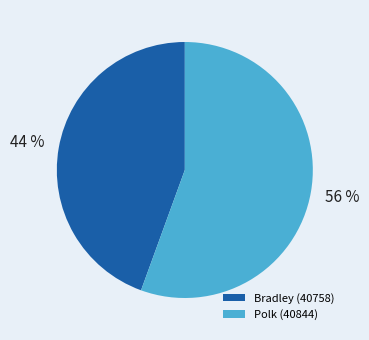

Does Polk (40844) represent more than half of the total?

Yes